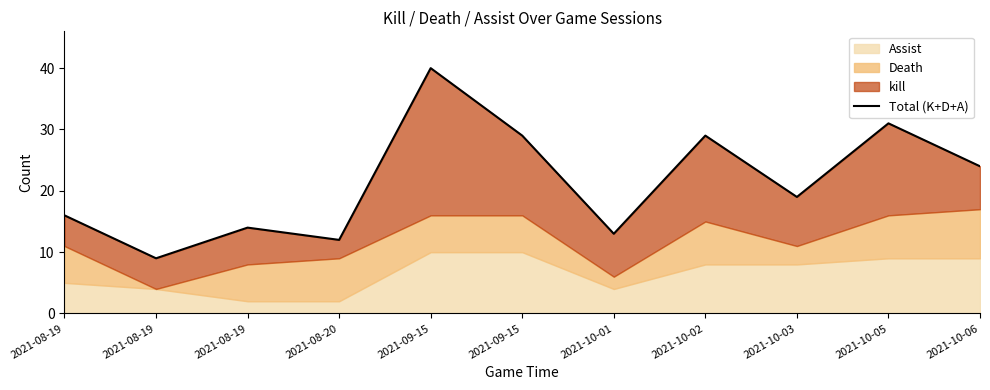

What is the greatest value displayed?

40